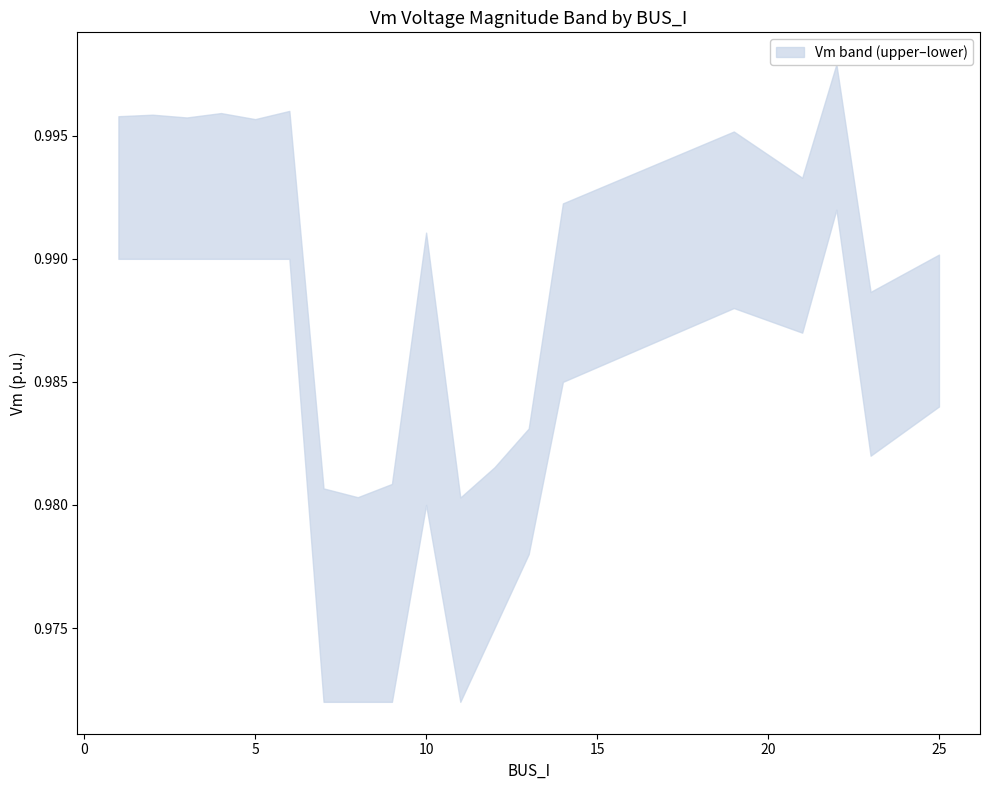

How many lines are shown in the chart?

2